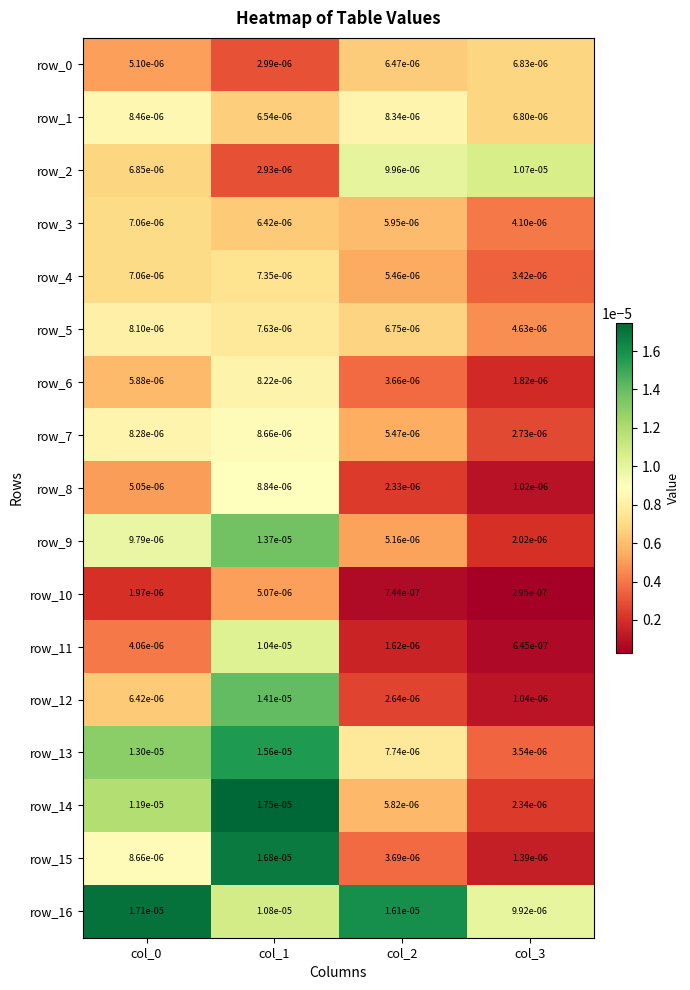

Which series has the largest range (max minus min)?

row_15